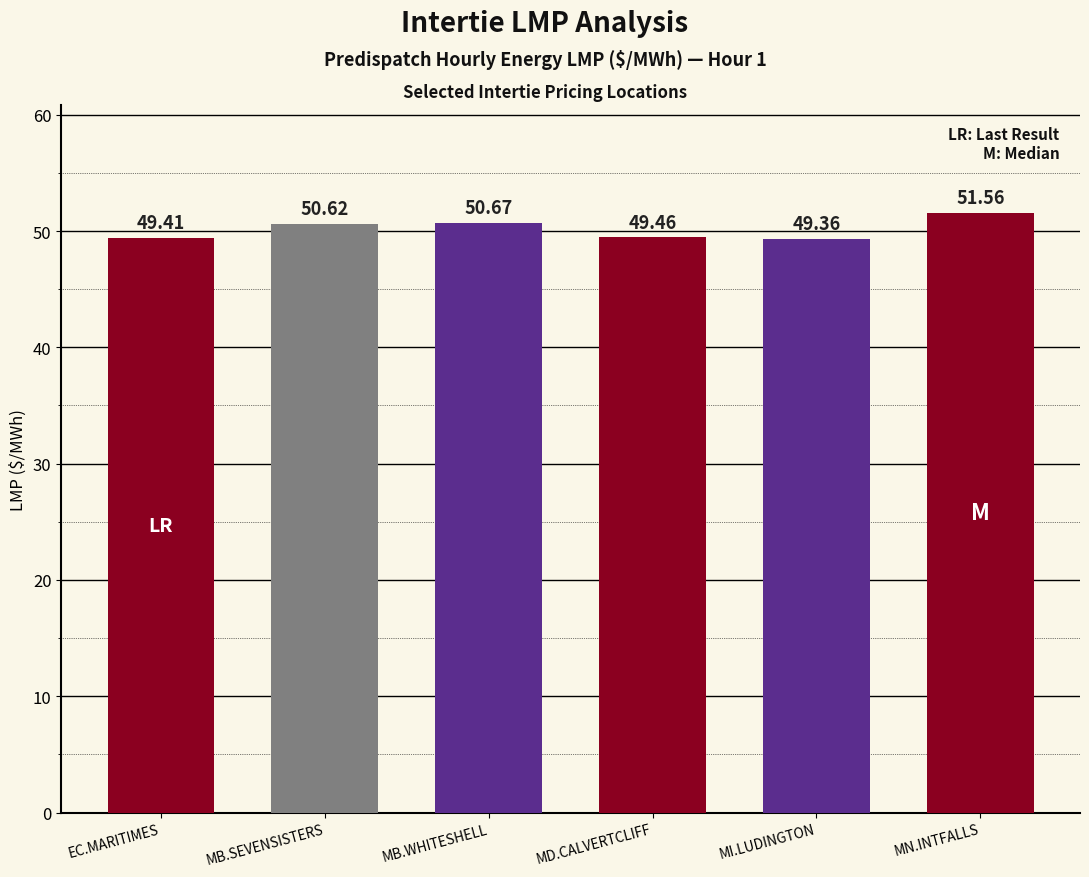

How many categories are shown in the chart?

6